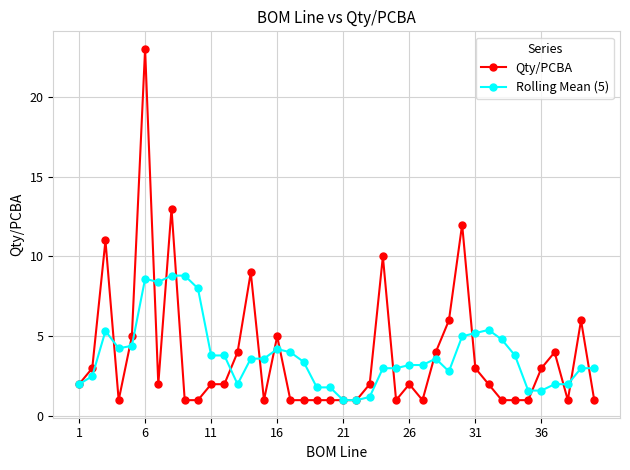

What are all the series names shown in the legend?

Qty/PCBA, Rolling Mean (5)